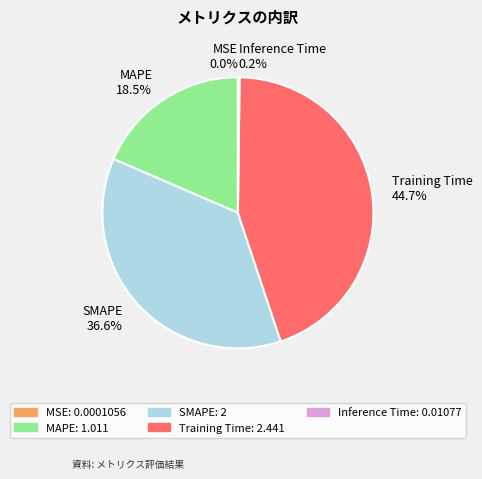

Does any single category account for the majority?

No